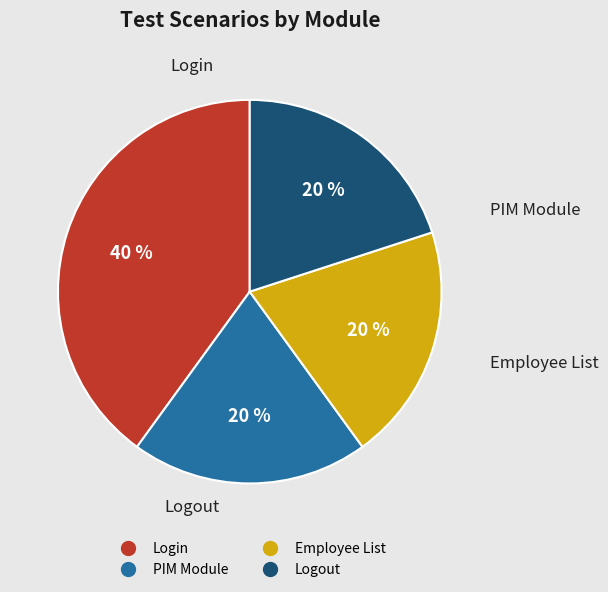

Count the number of slices in the pie.

4